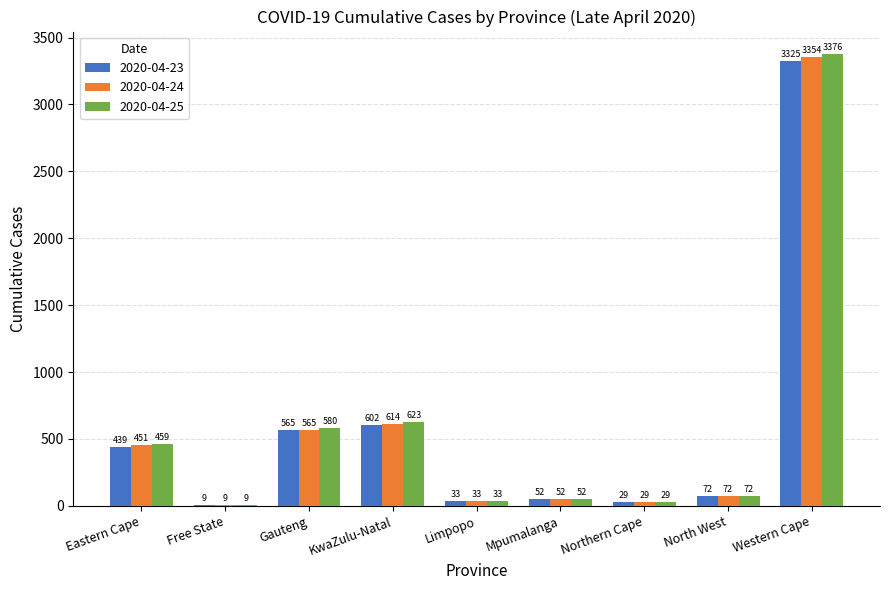

What is the average value of the 2020-04-23 series?

570